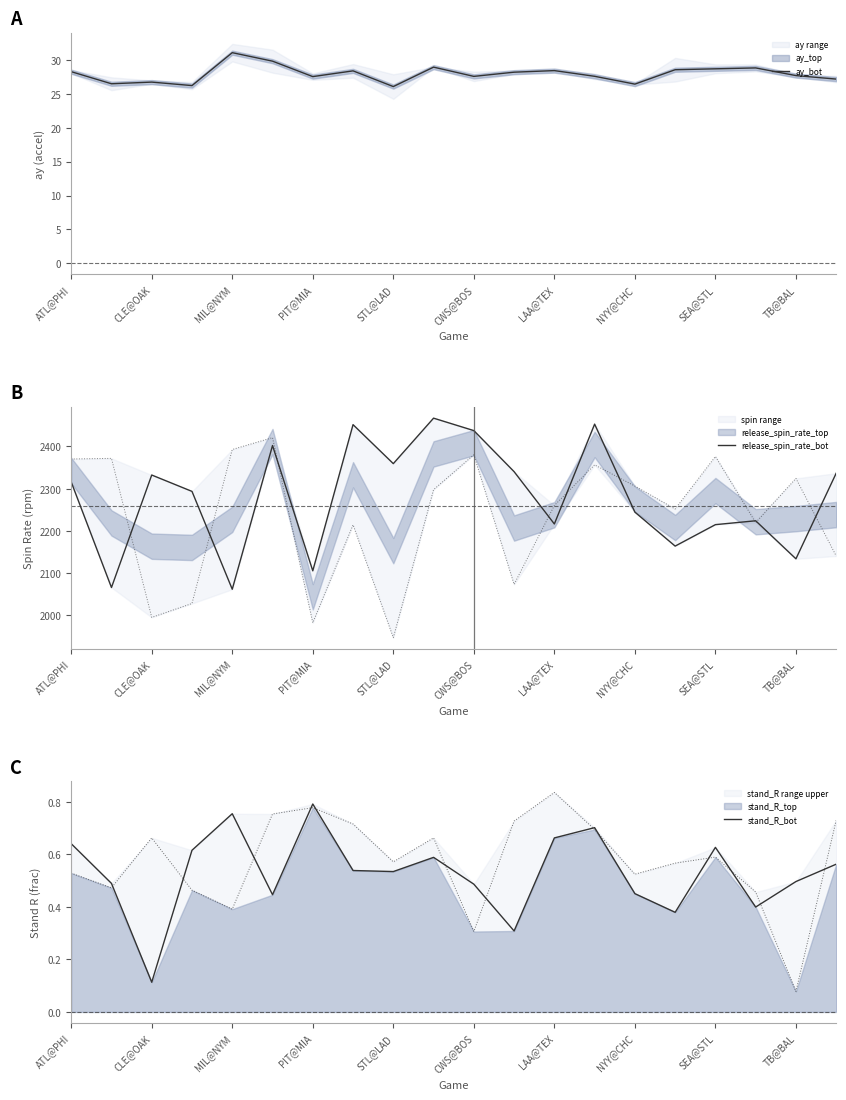

What value does the ay_bot series have at CWS@BOS?

27.5